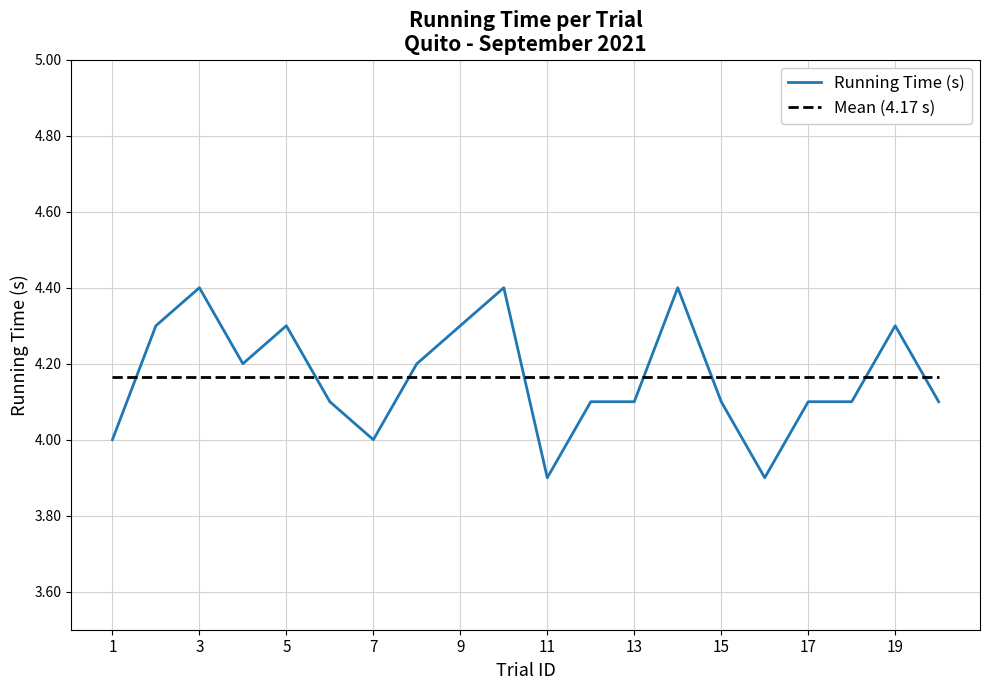

List the series in order of their peak value, highest first.

Running Time (s), Mean (4.17 s)